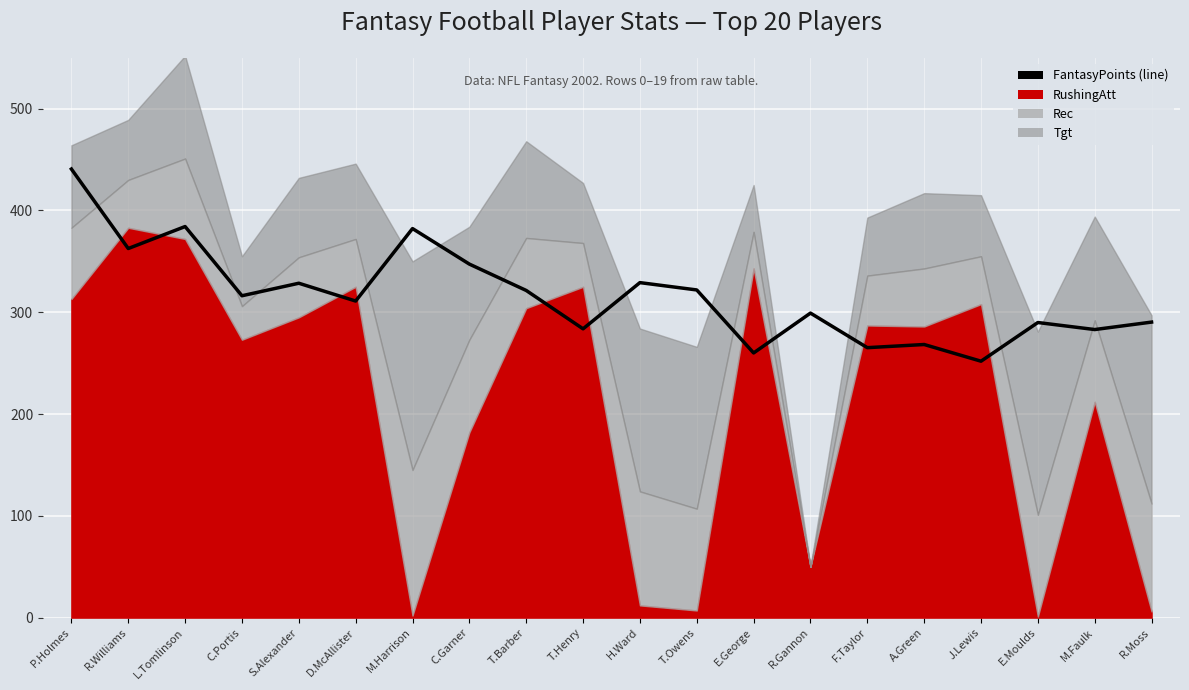

What is the value of the 18th point from the left?

289.9